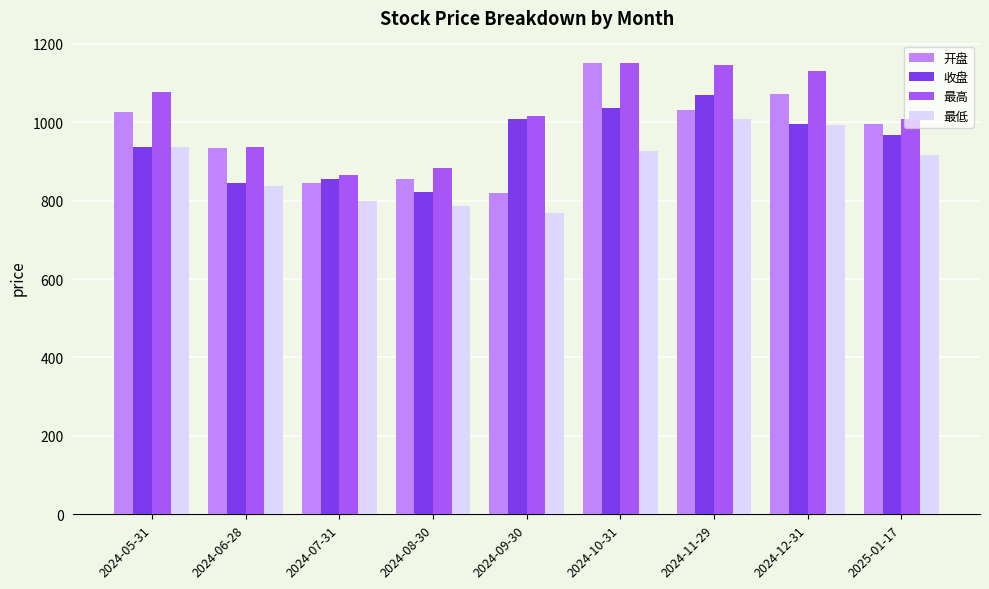

What is the sum of all 最高 values?

9210.0